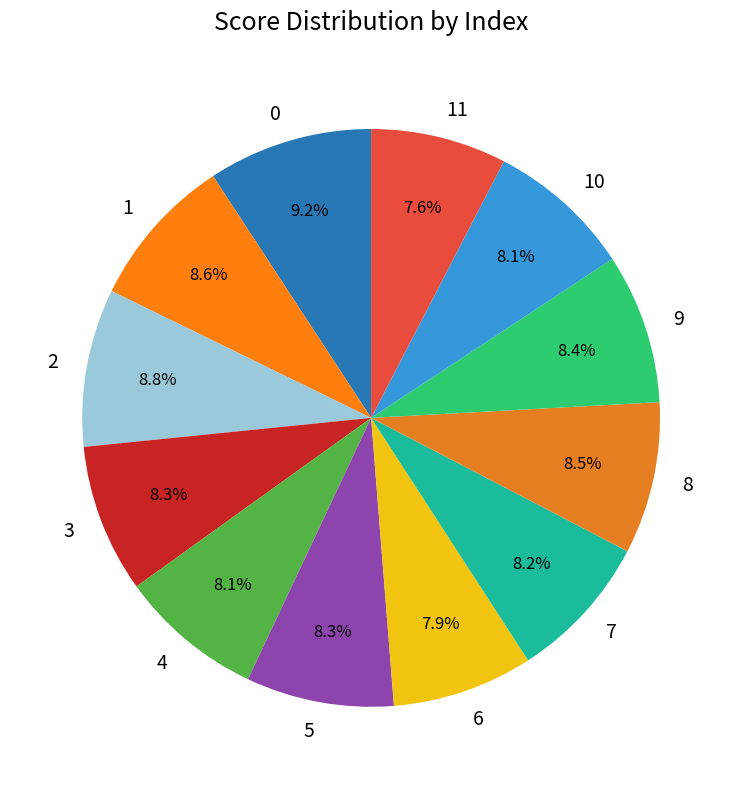

Is the sum of 9 and 6 greater than half?

No